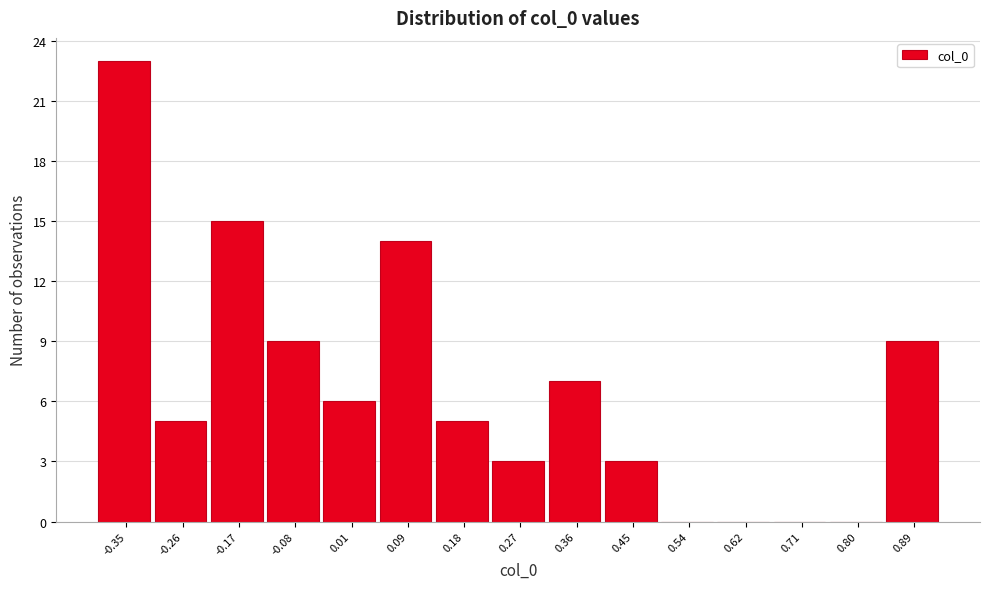

Reading left to right, list all the values displayed in this chart.

-0.35=23	-0.26=5	-0.17=15	-0.08=9	0.01=6	0.09=14	0.18=5	0.27=3	0.36=7	0.45=3	0.54=0	0.62=0	0.71=0	0.80=0	0.89=9